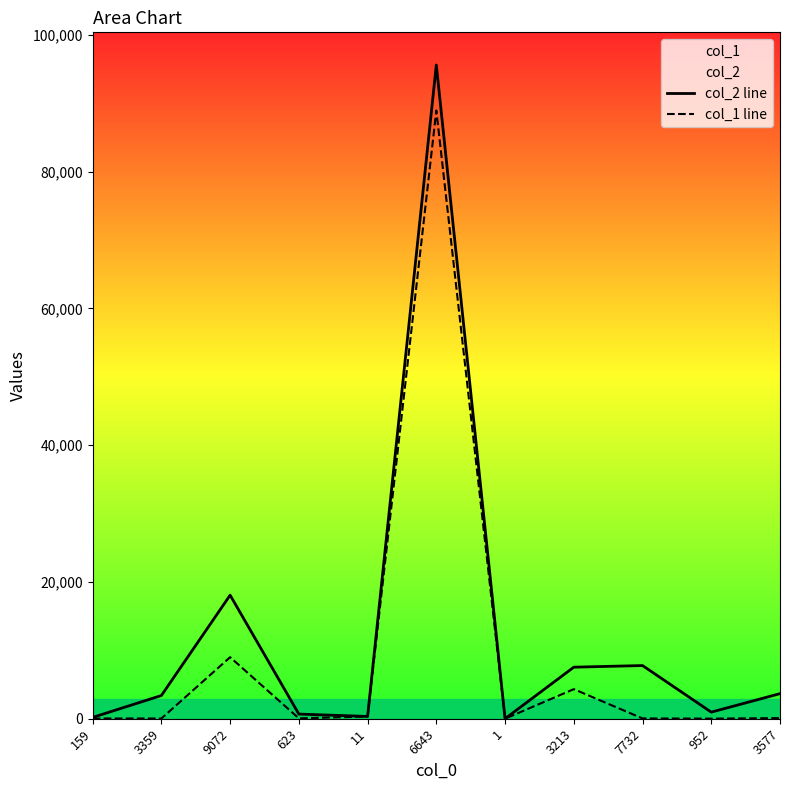

How many series are shown in this chart?

2